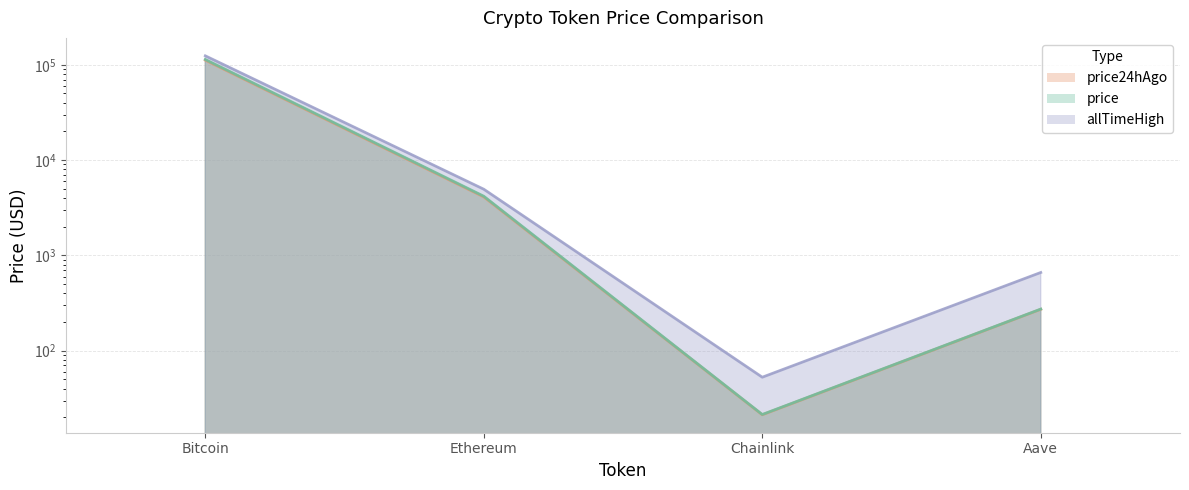

True or false: price has a value of 200179.2 at Bitcoin.

False